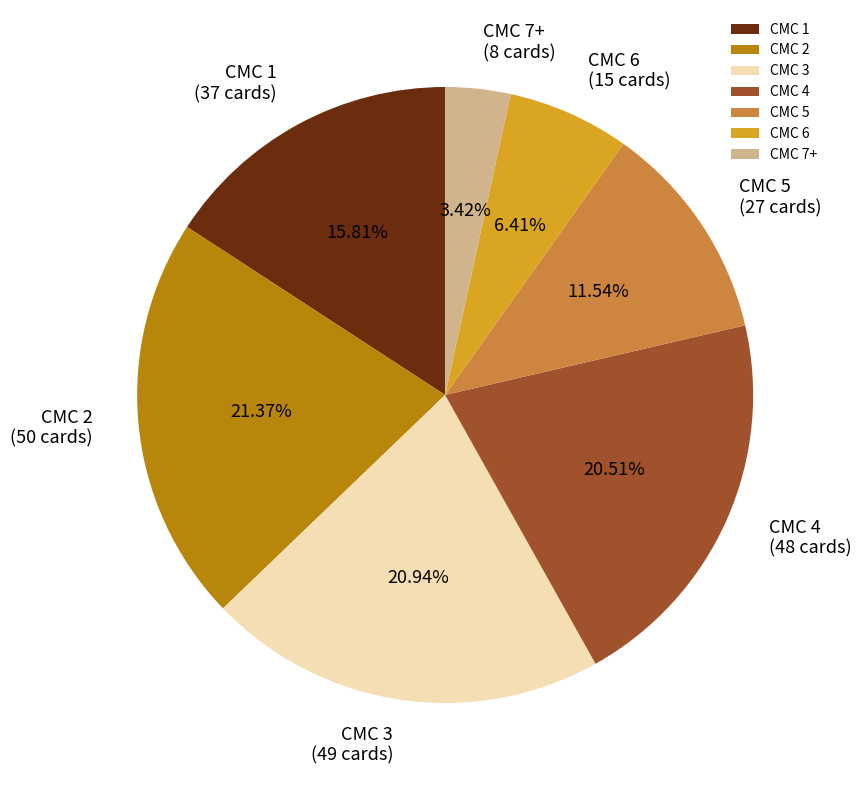

What is the ratio of the value at CMC 4 to the value at CMC 1?

1.3